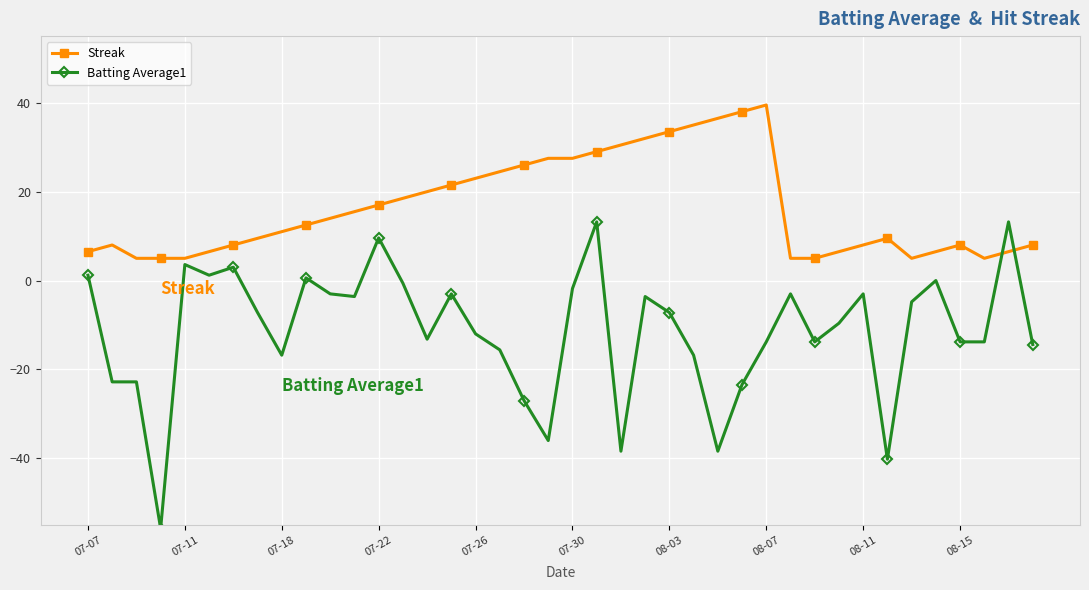

What is the sum of all Streak values?

659.0